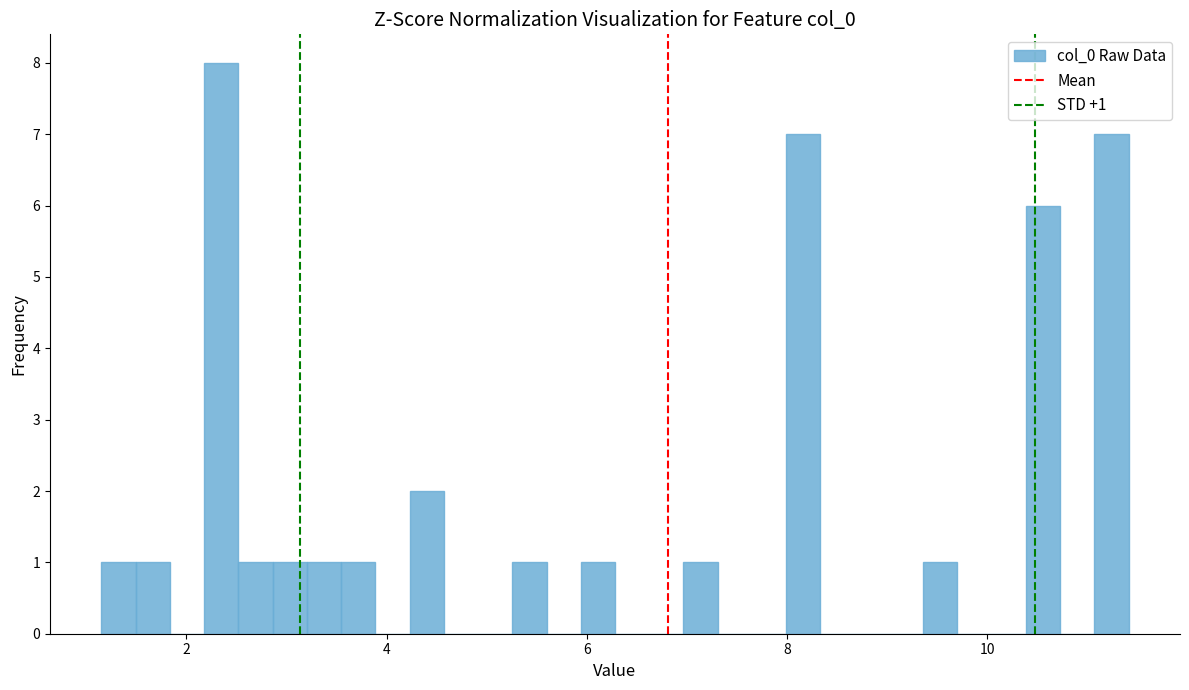

Around what value on the x-axis is the tallest bar? Give the approximate position of its centre, as read against the axis.

2.4